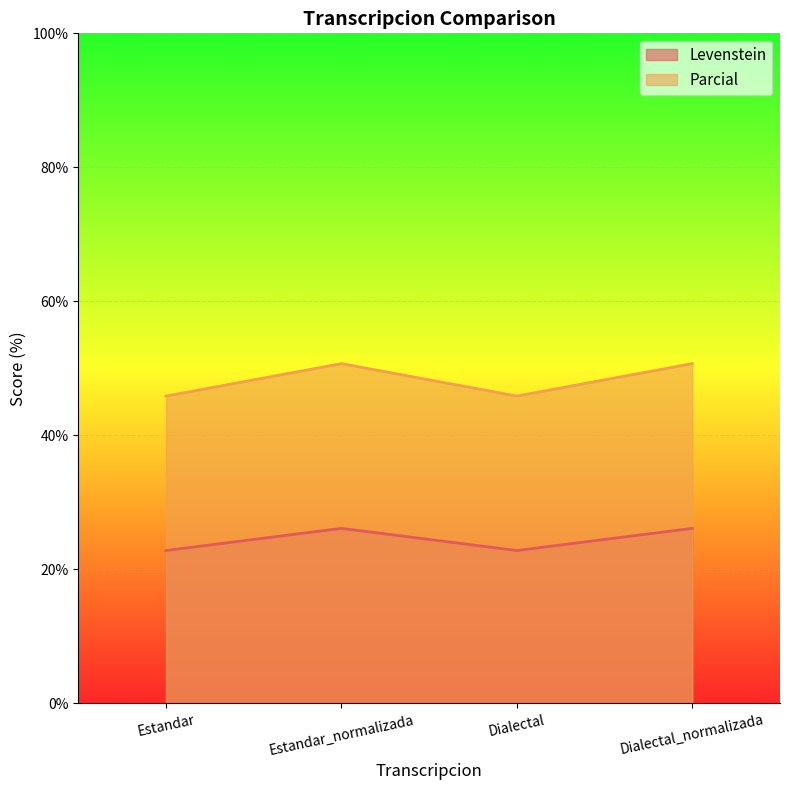

Reading left to right, list all the values displayed in this chart.

Levenstein: Estandar=22.8	Estandar_normalizada=26.1	Dialectal=22.8	Dialectal_normalizada=26.1
Parcial: Estandar=45.9	Estandar_normalizada=50.7	Dialectal=45.9	Dialectal_normalizada=50.7